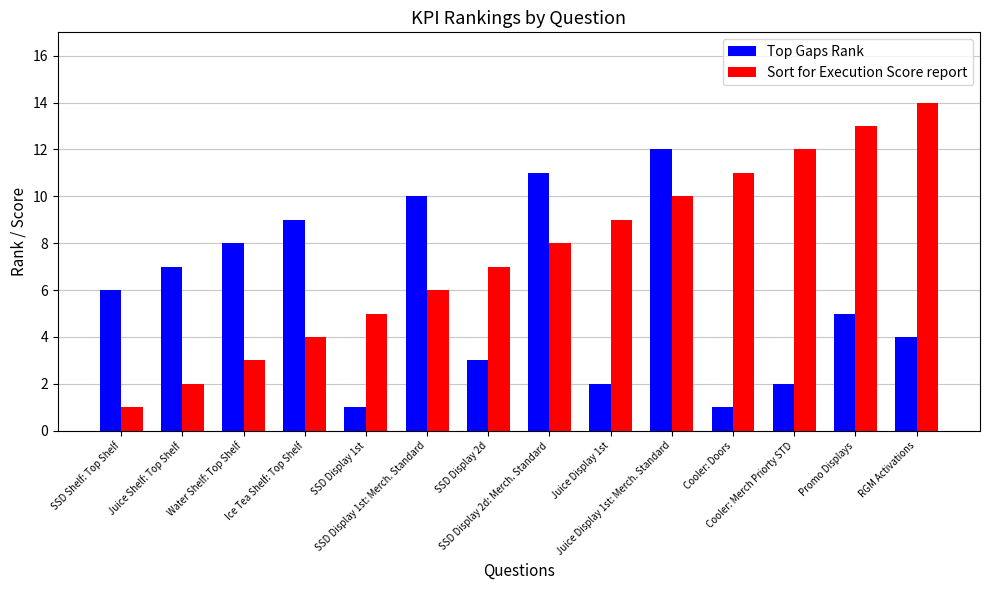

What is the total value across all series at SSD Display 1st: Merch. Standard?

16